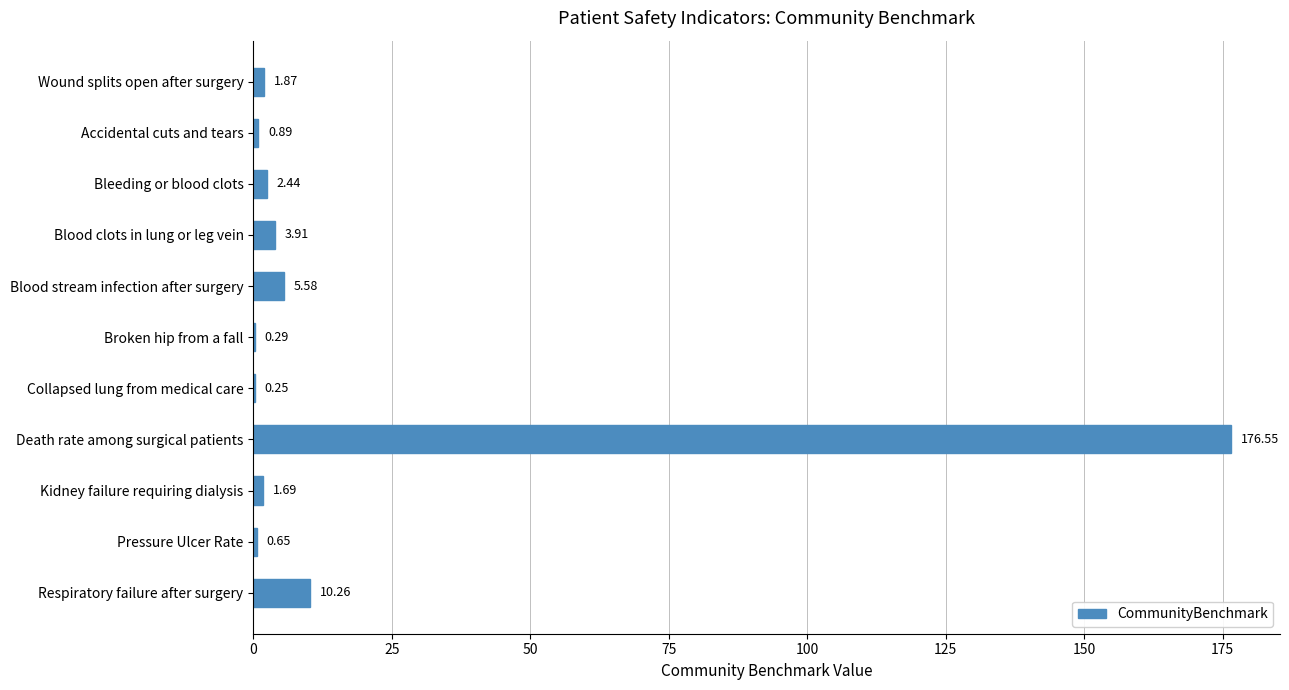

How many distinct data groups are displayed?

1